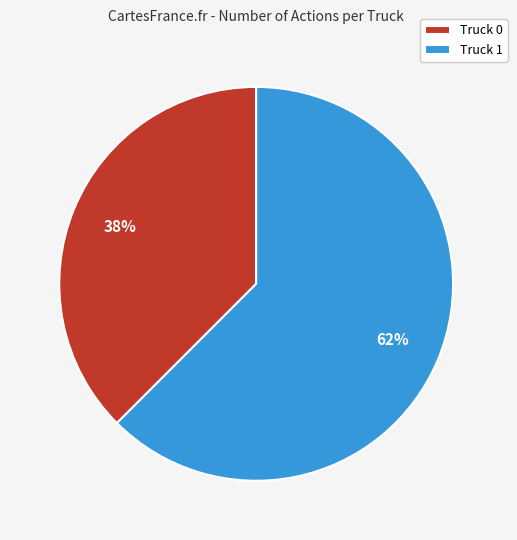

Which has a higher value, Truck 1 or Truck 0?

Truck 1